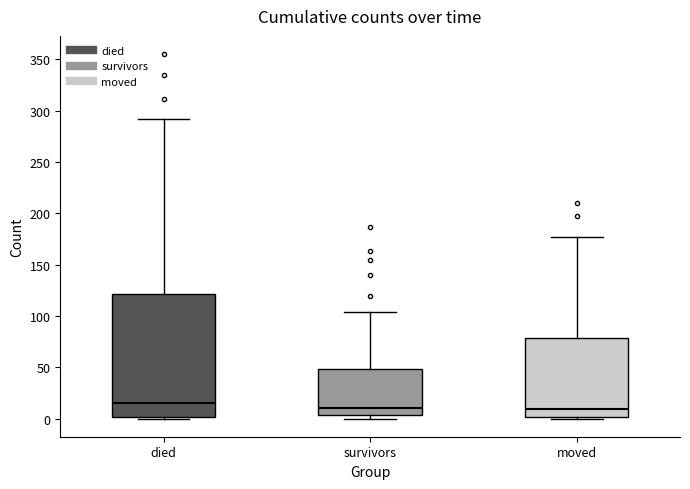

Which box is the tallest, from its lower edge to its upper edge?

died